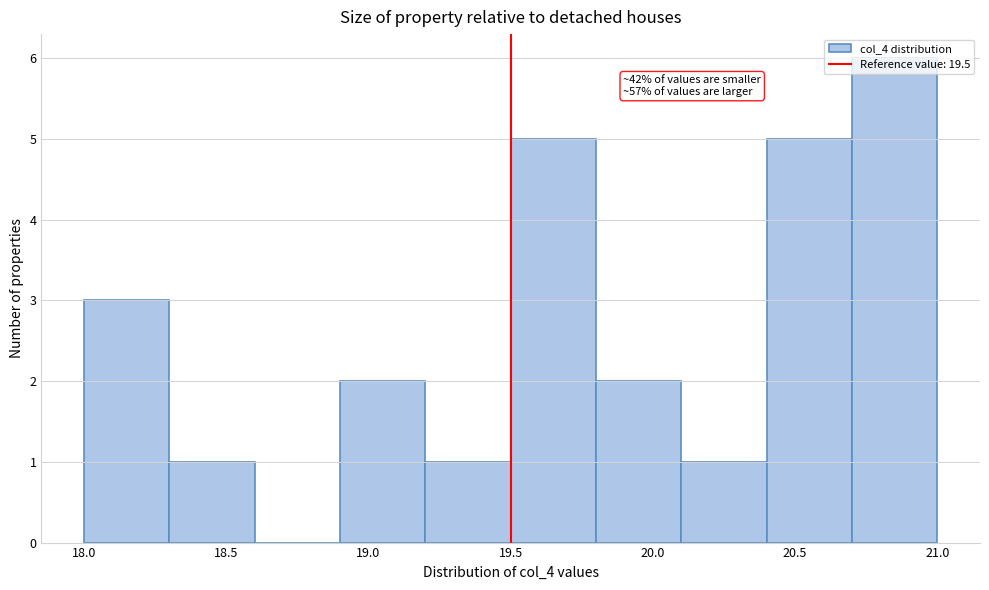

Which range on the x-axis has the tallest bar?

20.7 to 21.0